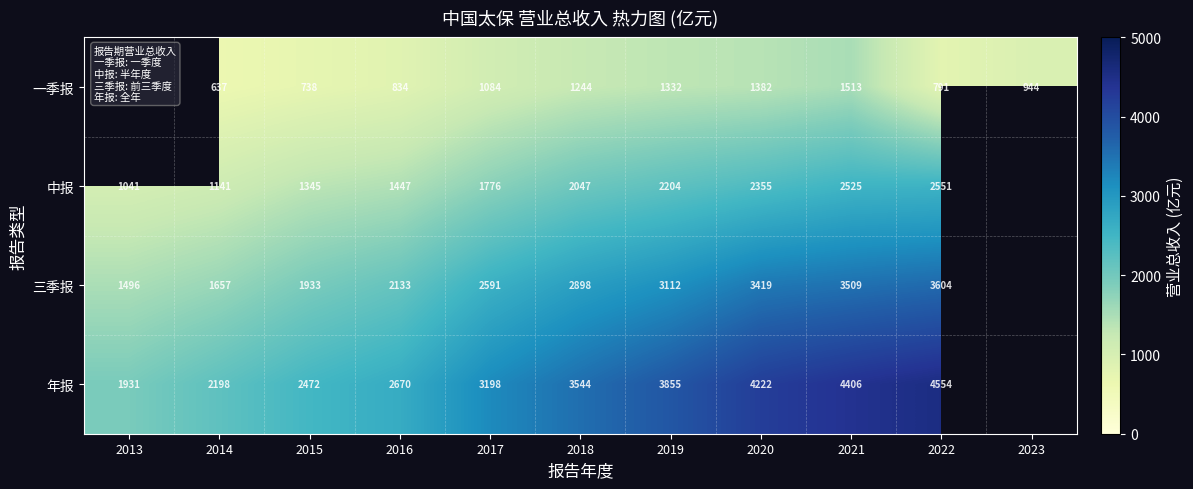

Rank the series at 2016 from lowest to highest value.

一季报, 中报, 三季报, 年报